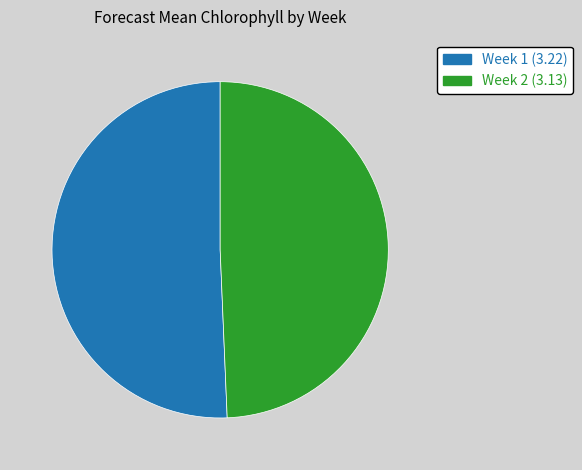

Rank the categories by value from lowest to highest.

Week 2, Week 1